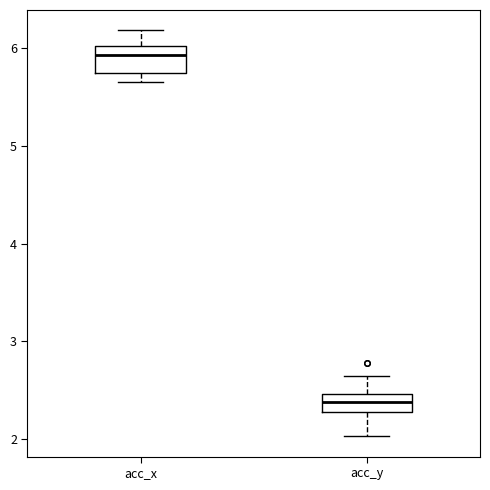

Reading left to right, read every box against the y-axis: the position of its median line, the range the box covers, and the ends of its whiskers. The values are not printed on the chart, so give them approximately, as read against the axis.

acc_x: median 5.9, box 5.7 to 6.0, whiskers 5.7 (just below the box's lower edge) to 6.2
acc_y: median 2.4, box 2.3 to 2.5, whiskers 2.0 to 2.7